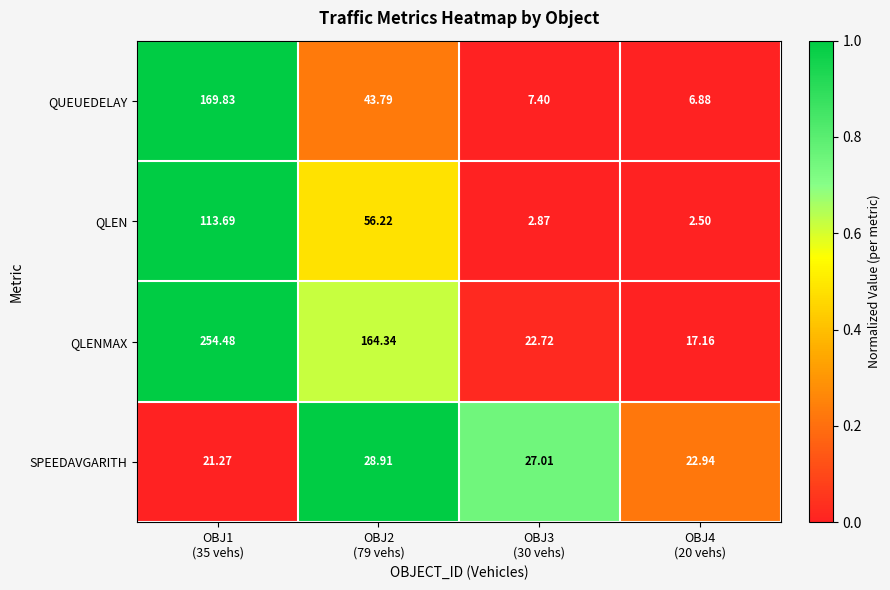

List the series in order of their peak value, lowest first.

SPEEDAVGARITH, QLEN, QUEUEDELAY, QLENMAX